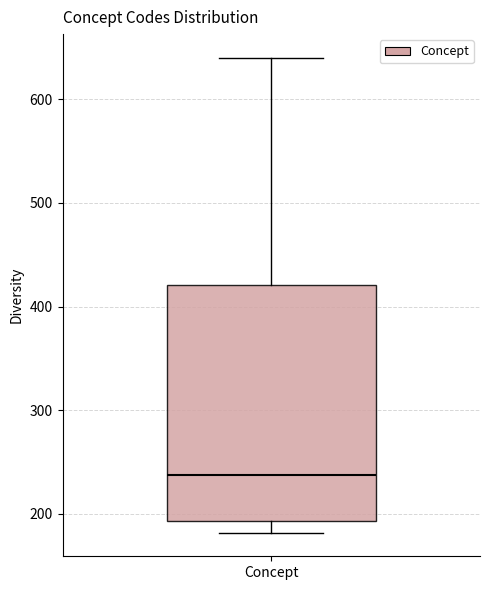

Transcribe this box plot: give where the median line is, the range the box spans, and where the two whiskers end, as read against the y-axis. The values are not printed on the chart, so give them approximately, as read against the axis.

median 240, box 190 to 420, whiskers 180 to 640